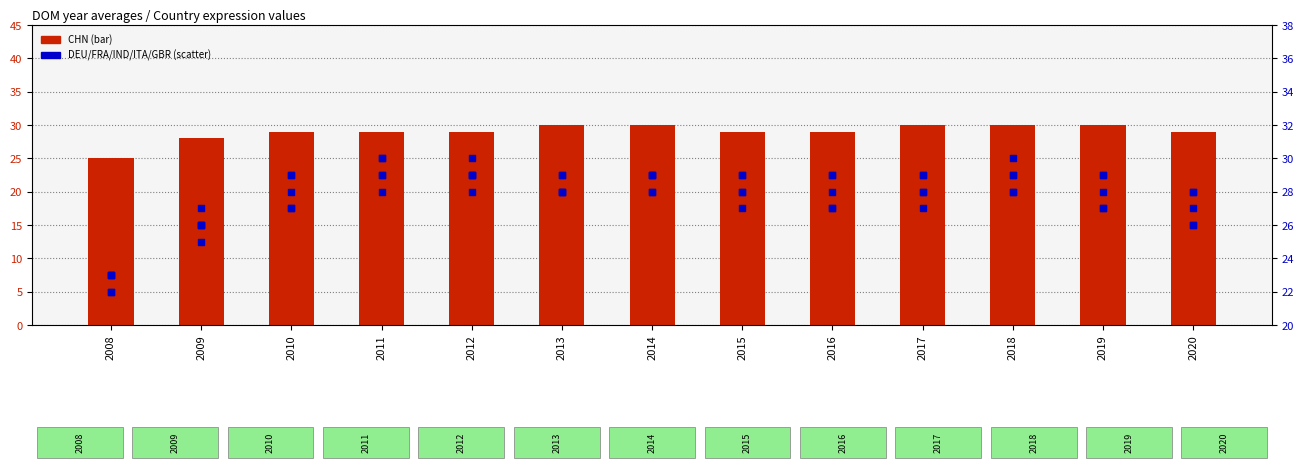

Which series contains the highest Y value?

CHN (count)